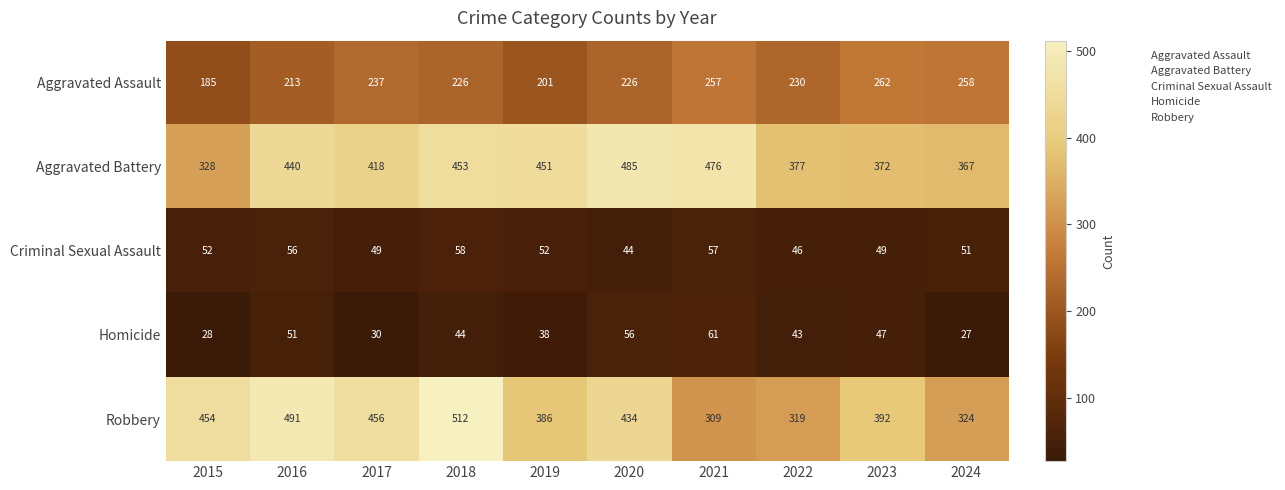

What is the average value of the Criminal Sexual Assault series?

51